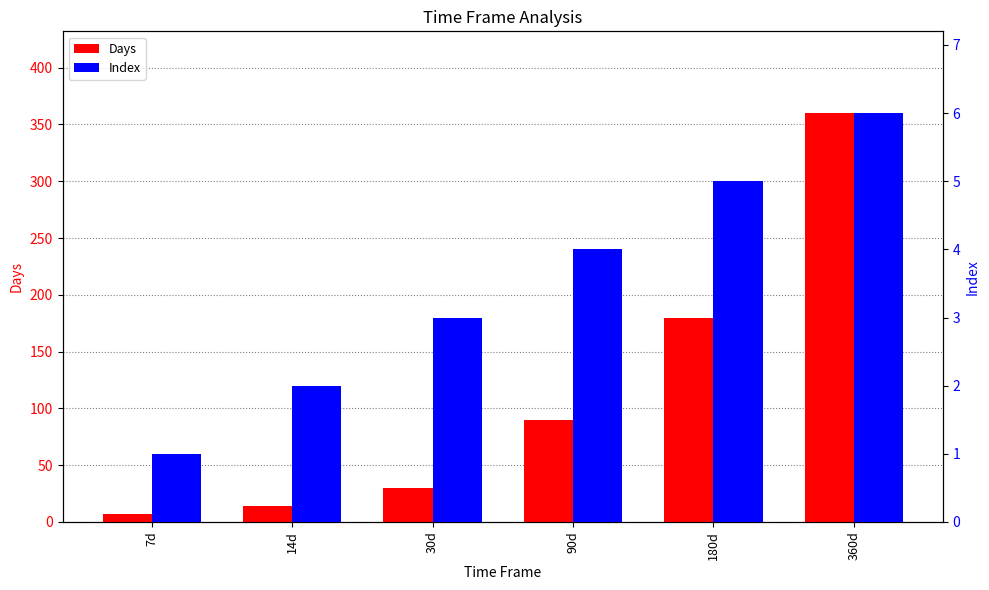

Reading left to right, list all the values displayed in this chart.

Days: 7d=7	14d=14	30d=30	90d=90	180d=180	360d=360
Index: 7d=1	14d=2	30d=3	90d=4	180d=5	360d=6